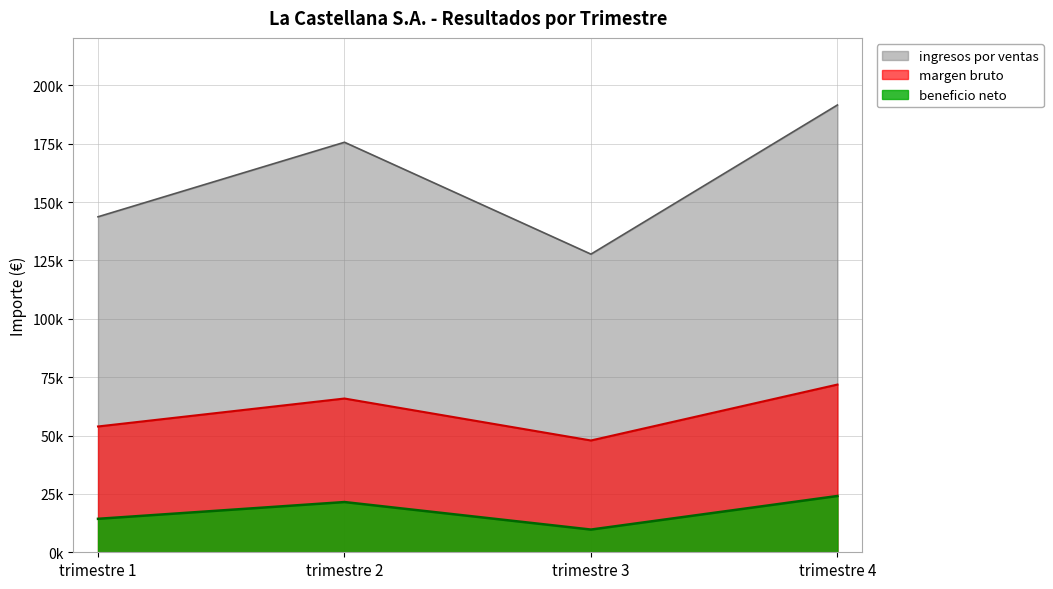

True or false: beneficio neto and ingresos por ventas intersect in this chart.

False